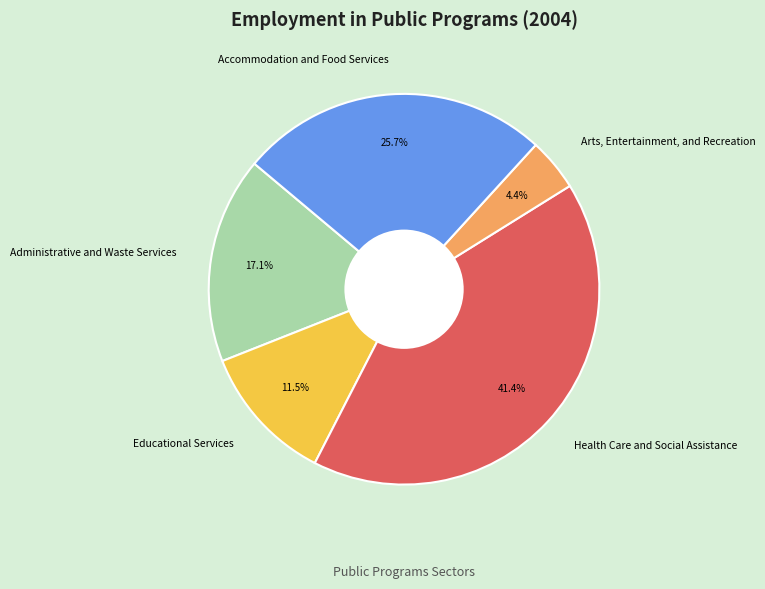

Approximately how many times larger is the value at Arts, Entertainment, and Recreation compared to Educational Services?

0.4